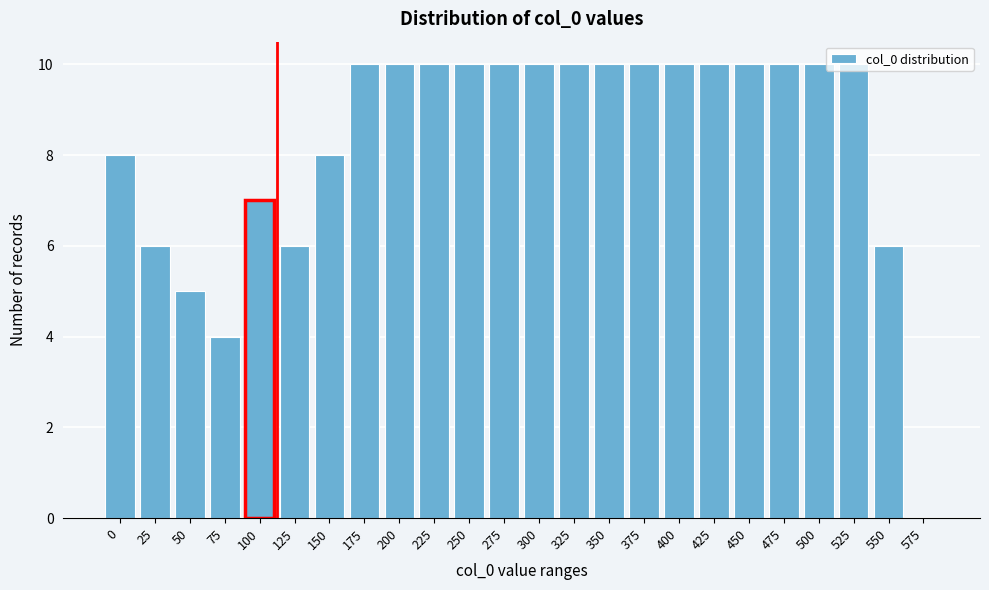

What is the greatest value displayed?

10